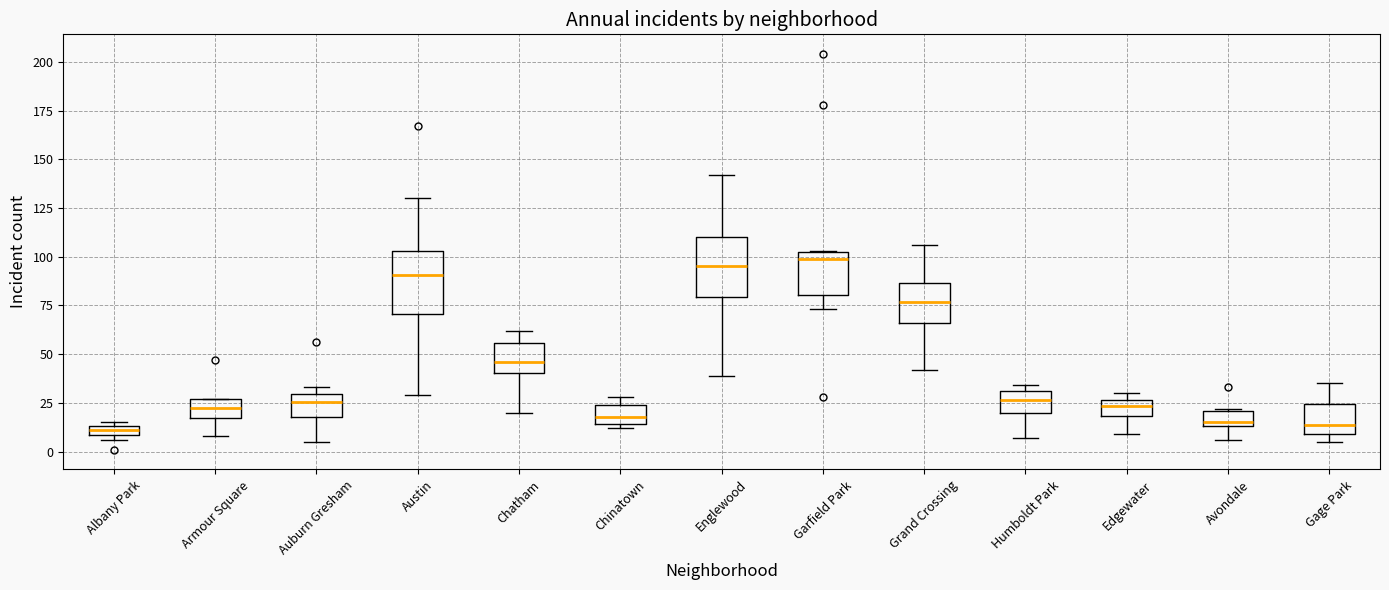

Where is the lower edge of the box for Albany Park on the y-axis? The values are not printed on the chart, so give them approximately, as read against the axis.

10